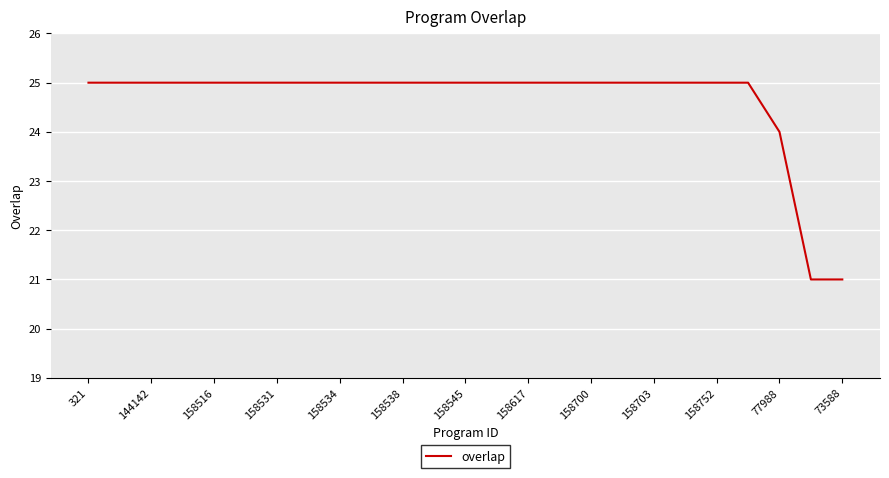

What is the greatest value displayed?

25